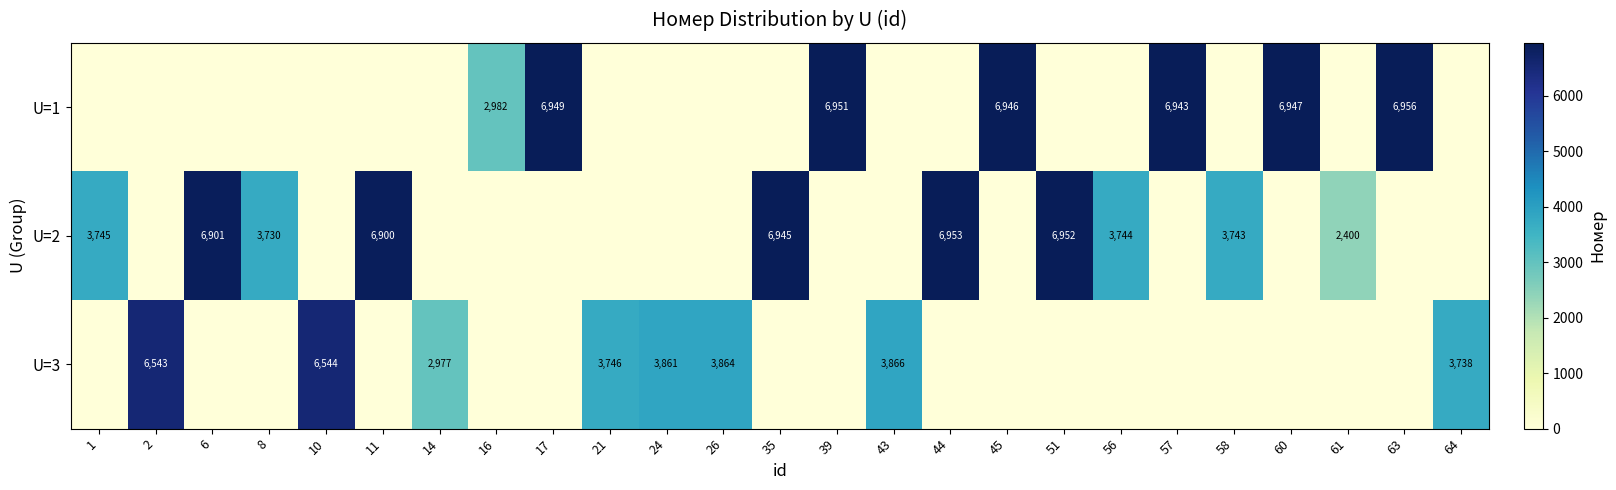

Is it true that U=1 equals 0 at 21?

True